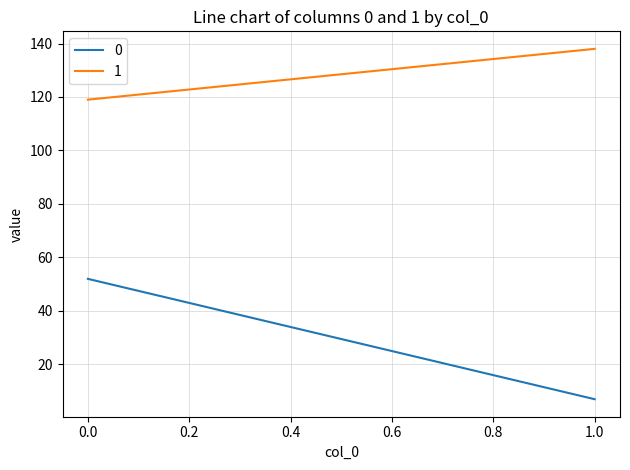

What is the difference between the 0 values at 1 and 0?

45